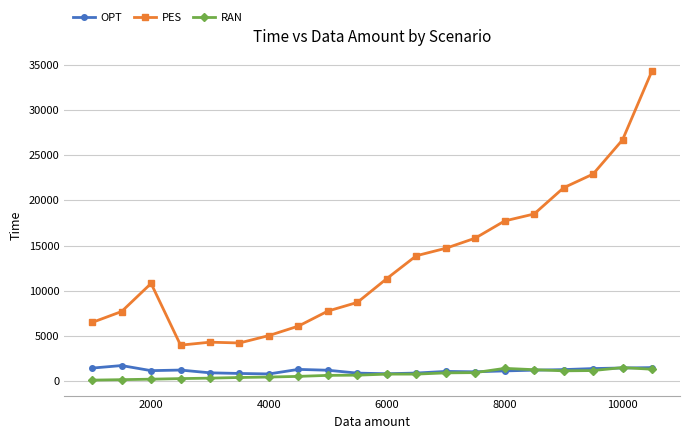

What are all the series names shown in the legend?

OPT, PES, RAN